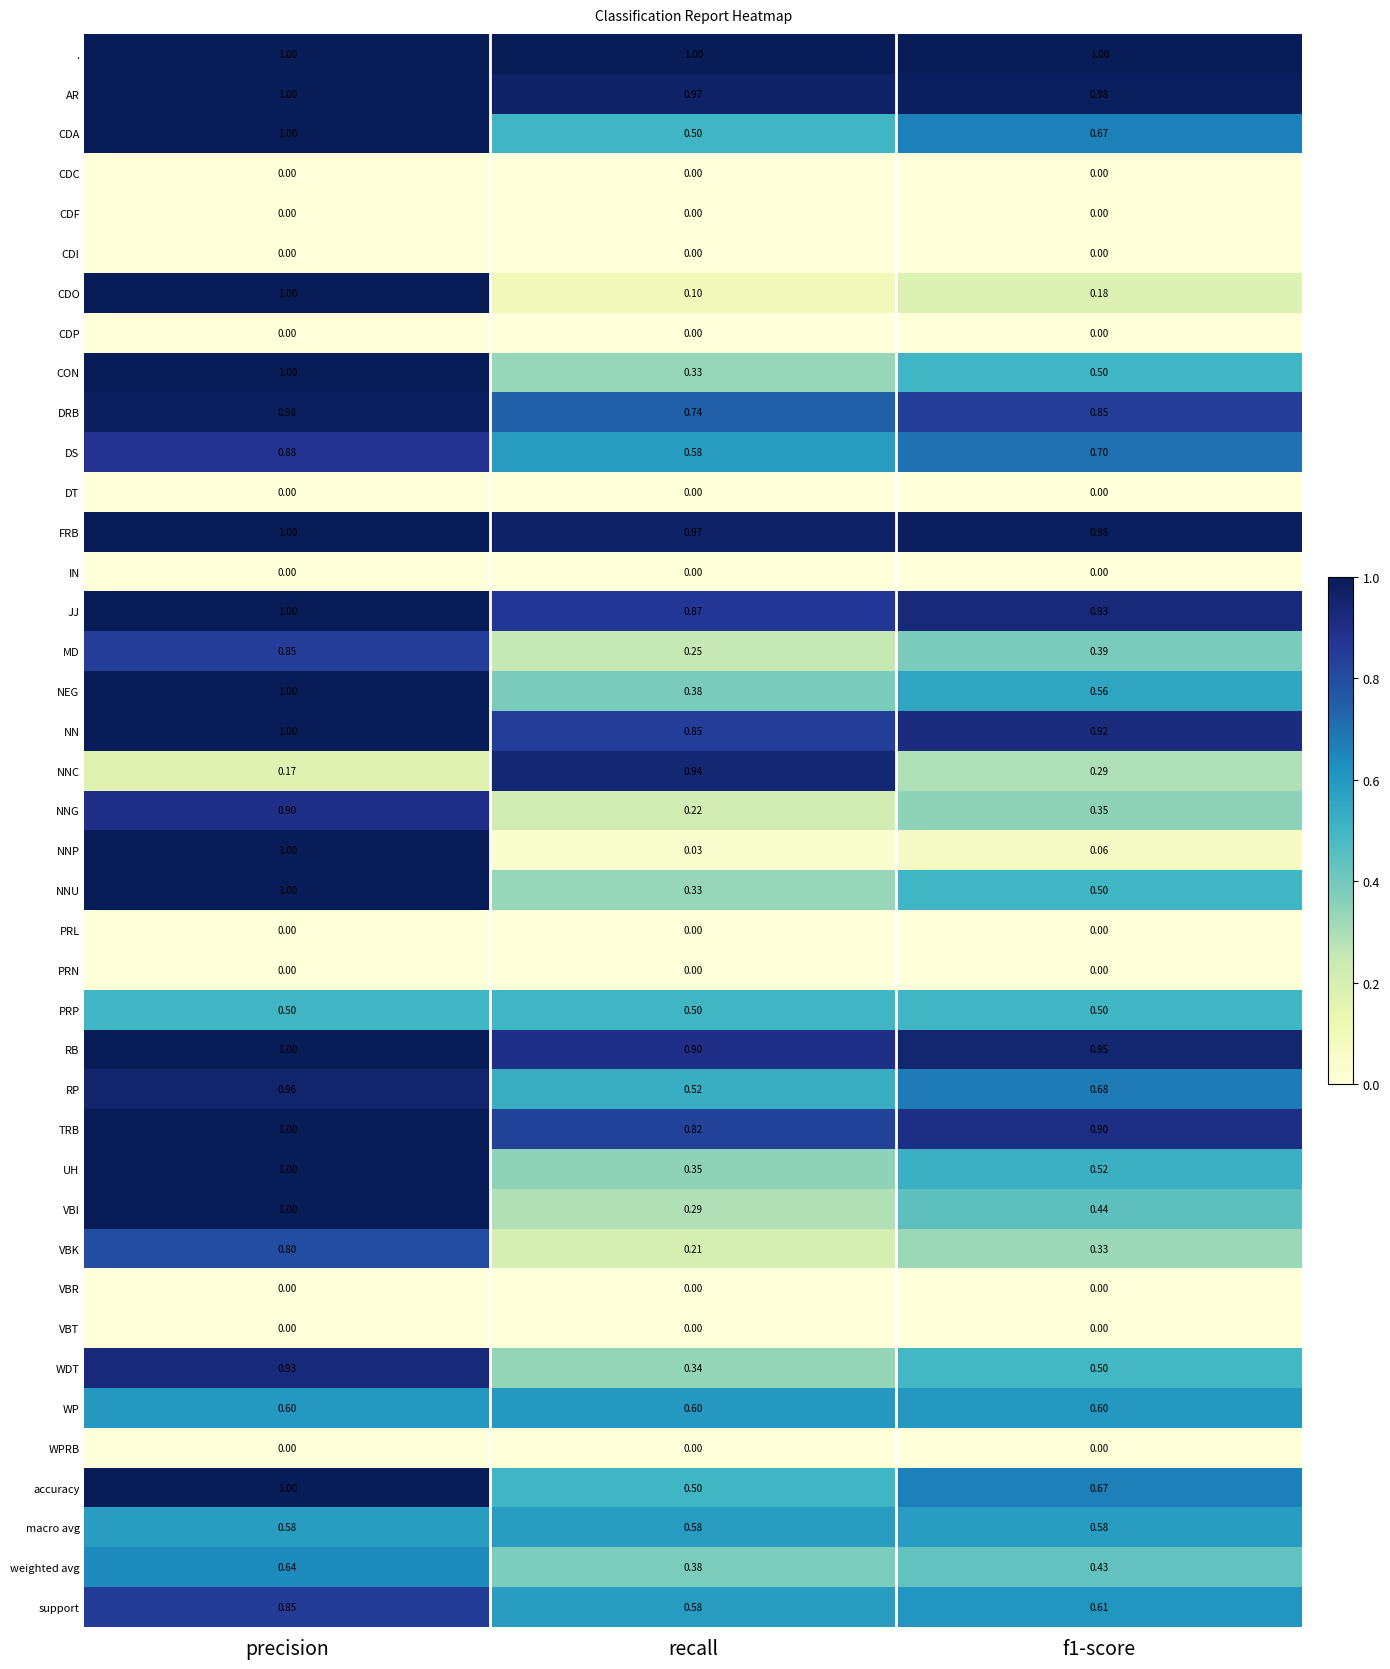

Where is TRB nearest to the value 0?

recall